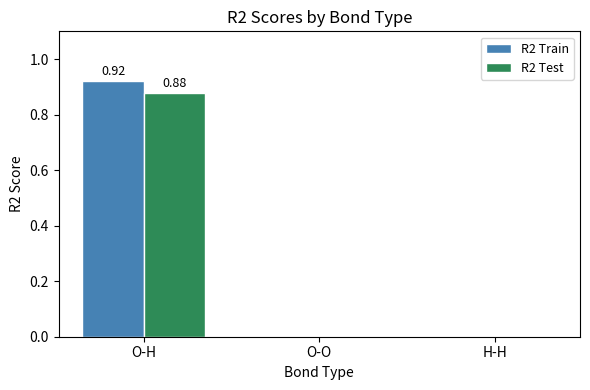

Is it true that R2 Train equals 0.0 at H-H?

True